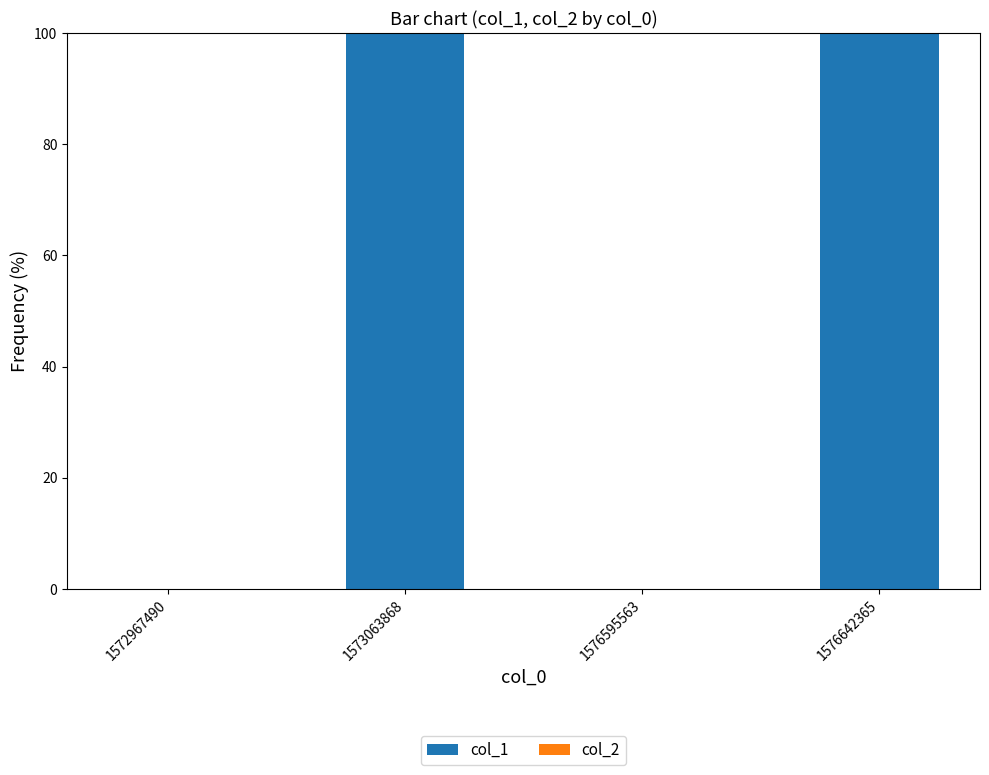

What is the maximum value shown in the chart?

100